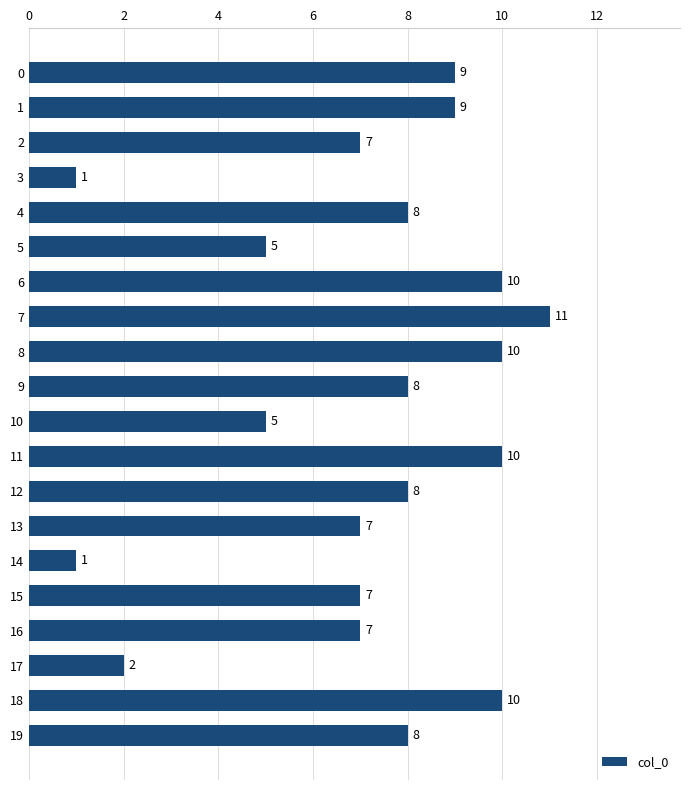

What is the sum of the values at 17 and 6?

12